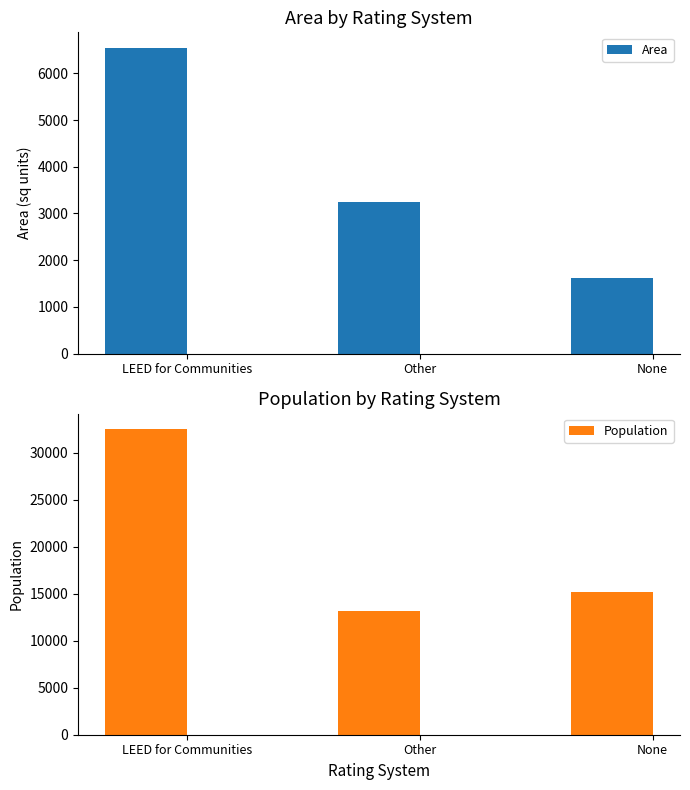

Reading left to right, what are all the values shown in this chart?

Area: 6552	3252	1622
Population: 32567	13171	15190